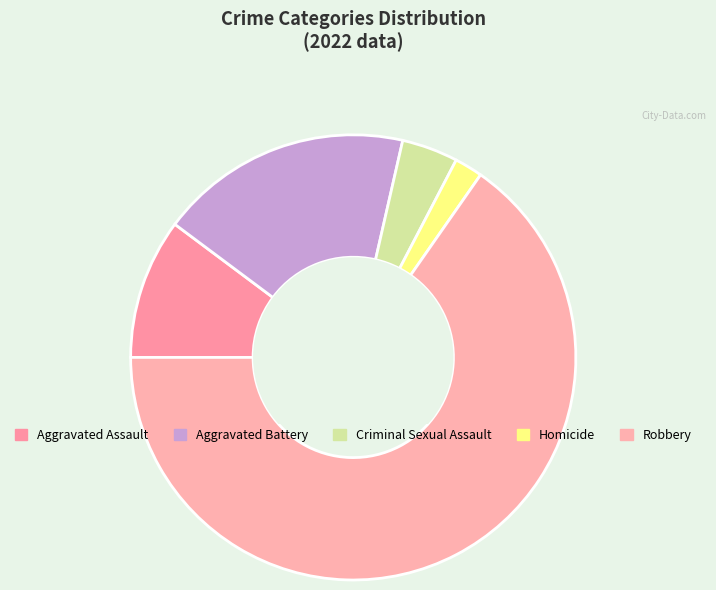

True or false: Robbery accounts for 65% of the total.

True